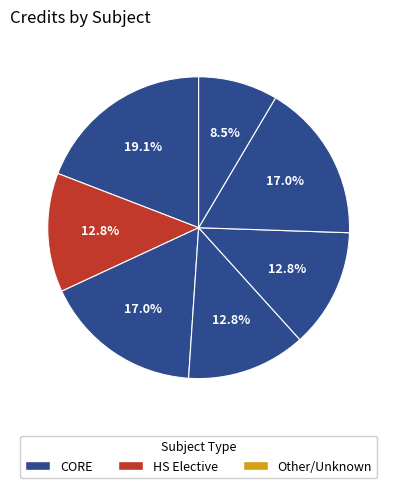

Does any single category account for the majority?

No